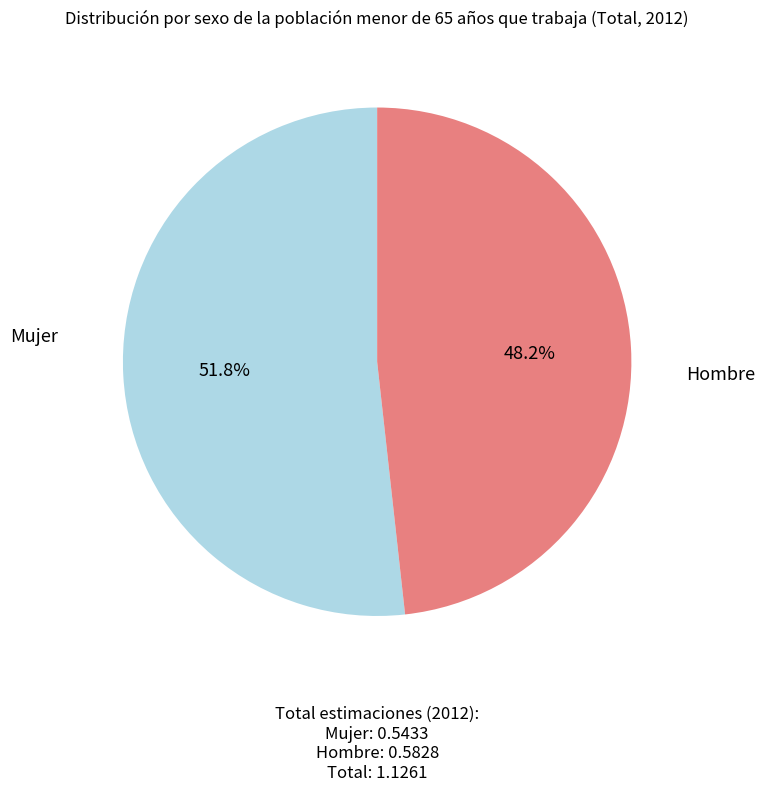

Is there any slice that represents more than half of the pie?

Yes